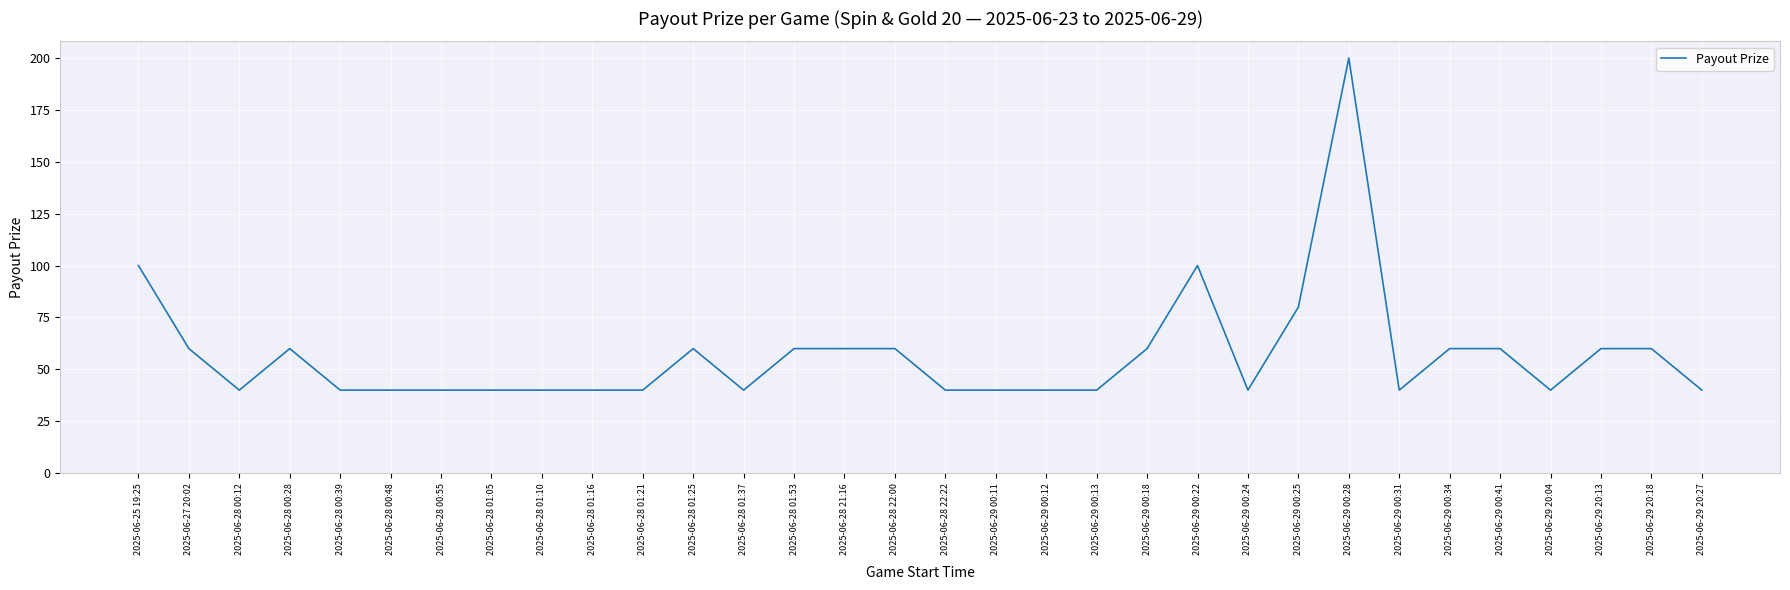

Is it true that the value at 2025-06-28 00:39 is 40?

True